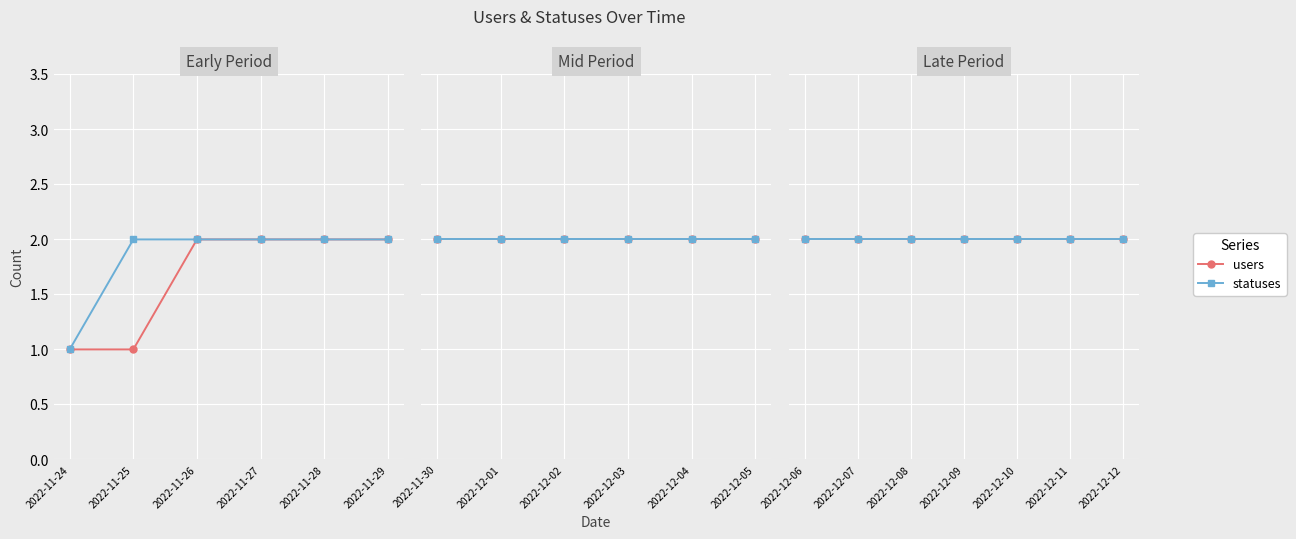

How many statuses values are between 2 and 3?

18